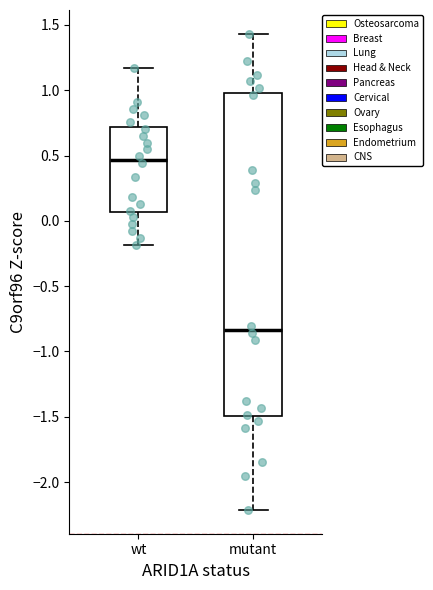

Reading left to right, read every box against the y-axis: the position of its median line, the range the box covers, and the ends of its whiskers. The values are not printed on the chart, so give them approximately, as read against the axis.

wt: median 0.45, box 0.05 to 0.70, whiskers -0.20 to 1.15
mutant: median -0.85, box -1.50 to 1.00, whiskers -2.20 to 1.45